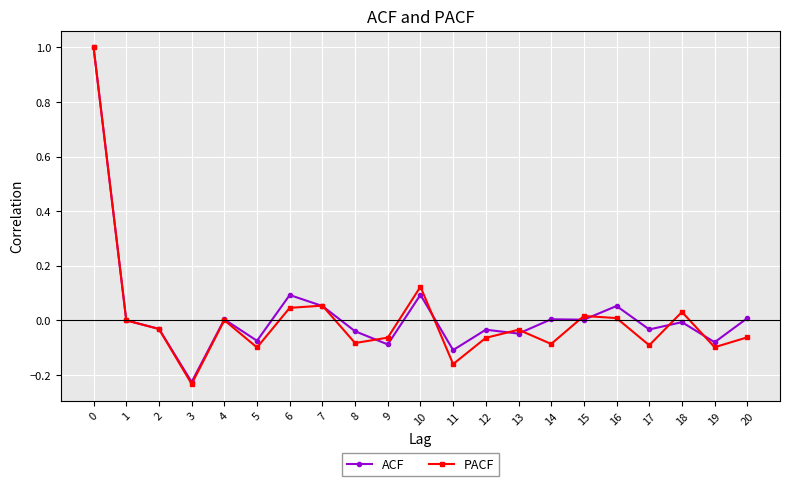

Rank the series at 20 from highest to lowest value.

ACF, PACF